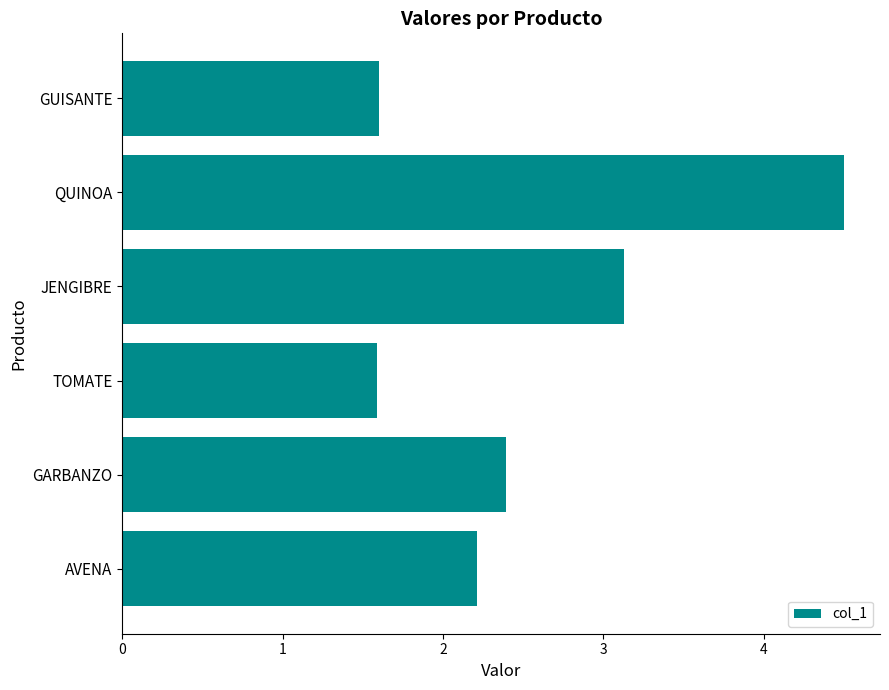

What is the sum of all values?

15.4